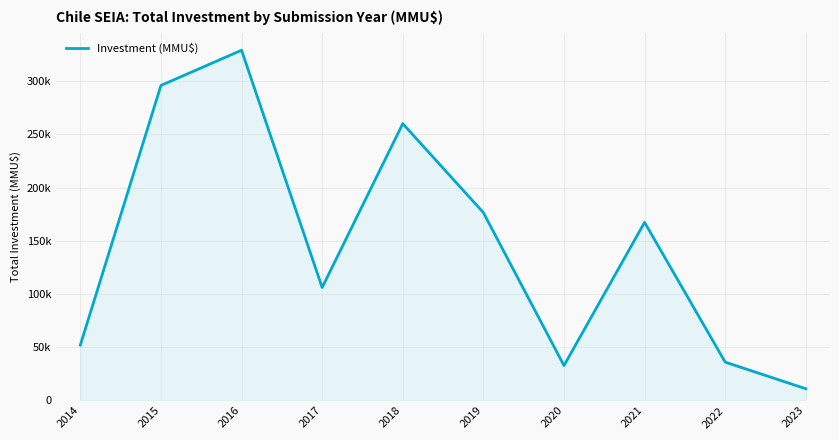

Rank the categories by value from highest to lowest.

2016, 2015, 2018, 2019, 2021, 2017, 2014, 2022, 2020, 2023